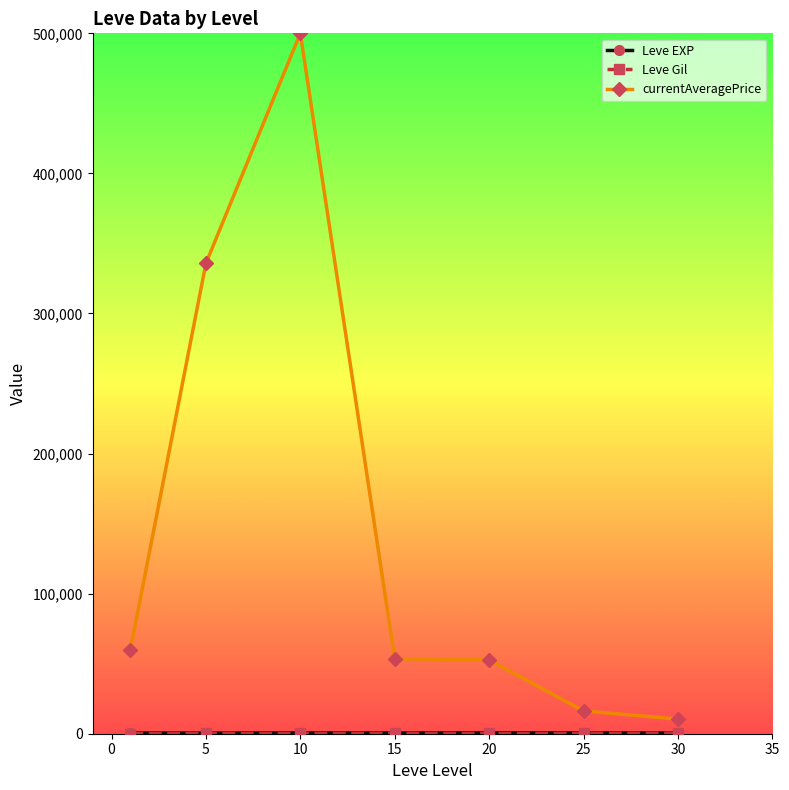

Does the chart display data point markers on the line(s)?

Yes